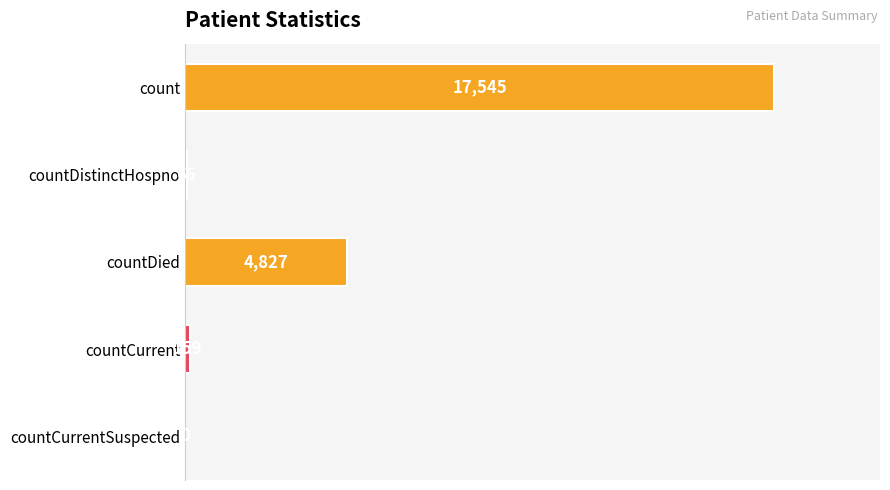

Reading bottom to top, what are all the values shown in this chart?

countCurrentSuspected=0	countCurrent=159	countDied=4827	countDistinctHospno=66	count=17545